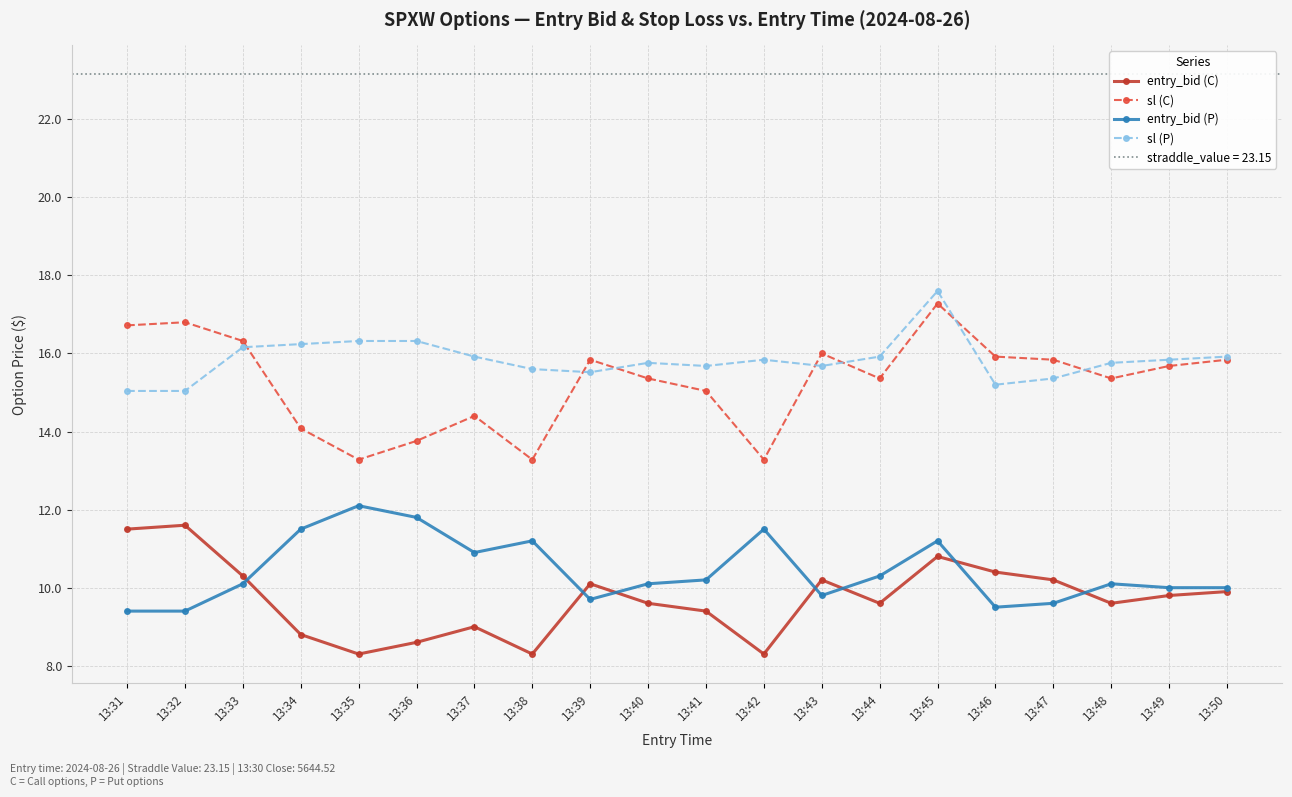

Which series has the largest total across all categories?

sl (P)